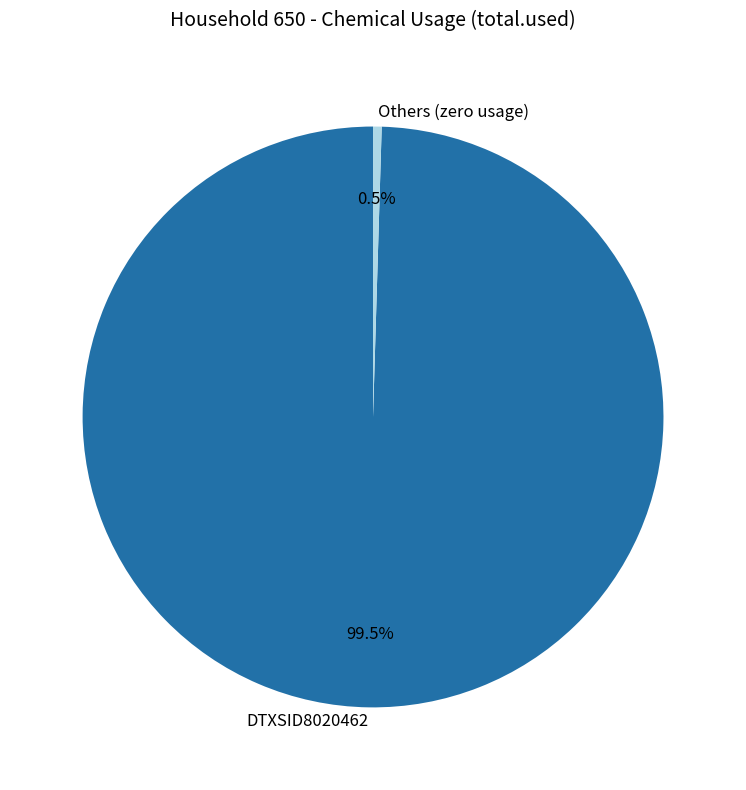

Rank the categories by value from highest to lowest.

DTXSID8020462, Others (zero usage)